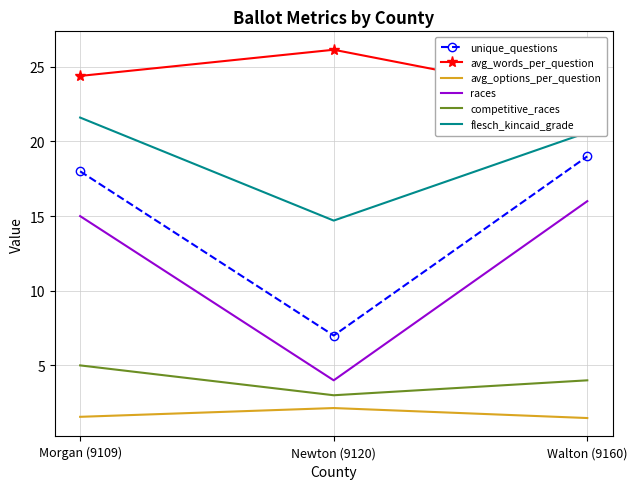

What is the difference between the second highest and minimum values in the competitive_races series?

1.0